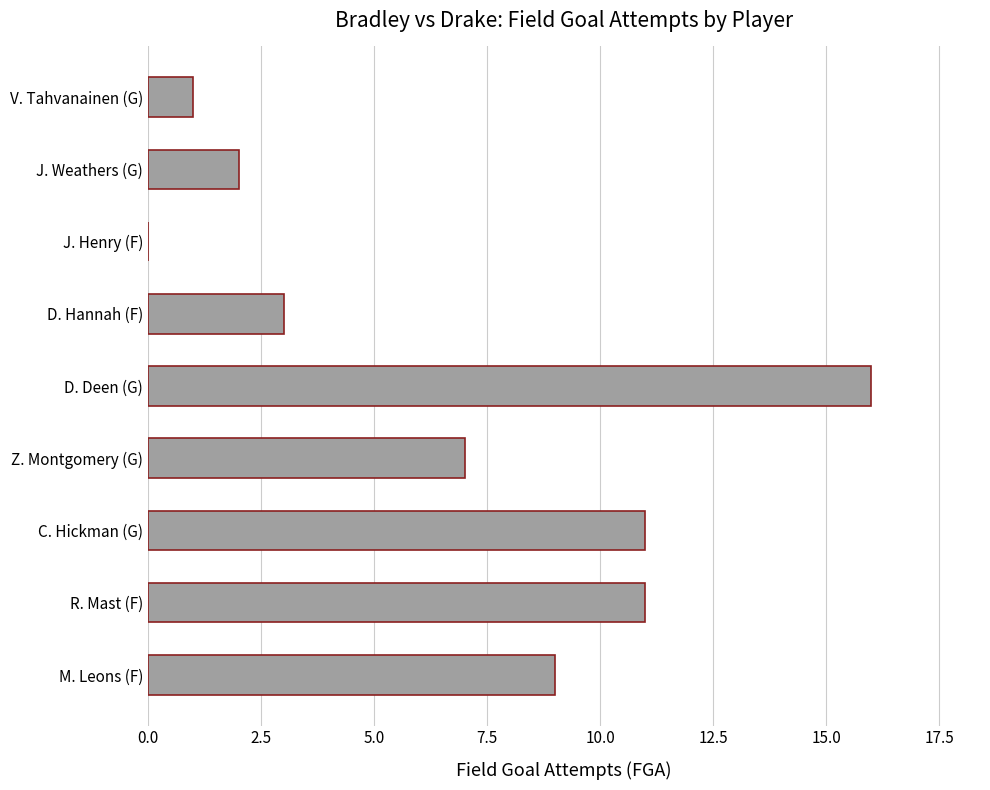

The chart shows a value of 7 at Z. Montgomery (G). True or false?

True